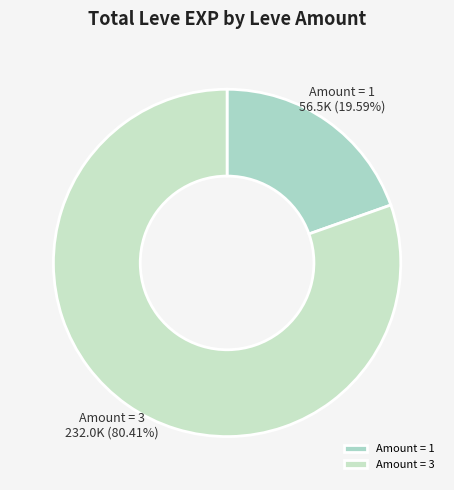

Which slice represents more than half of the pie?

Amount = 3